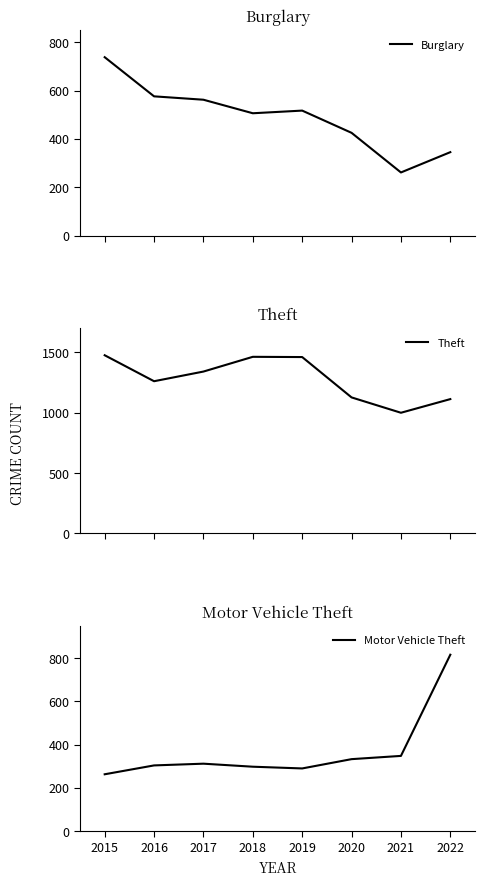

Where does the Theft series first go above 1339?

2015